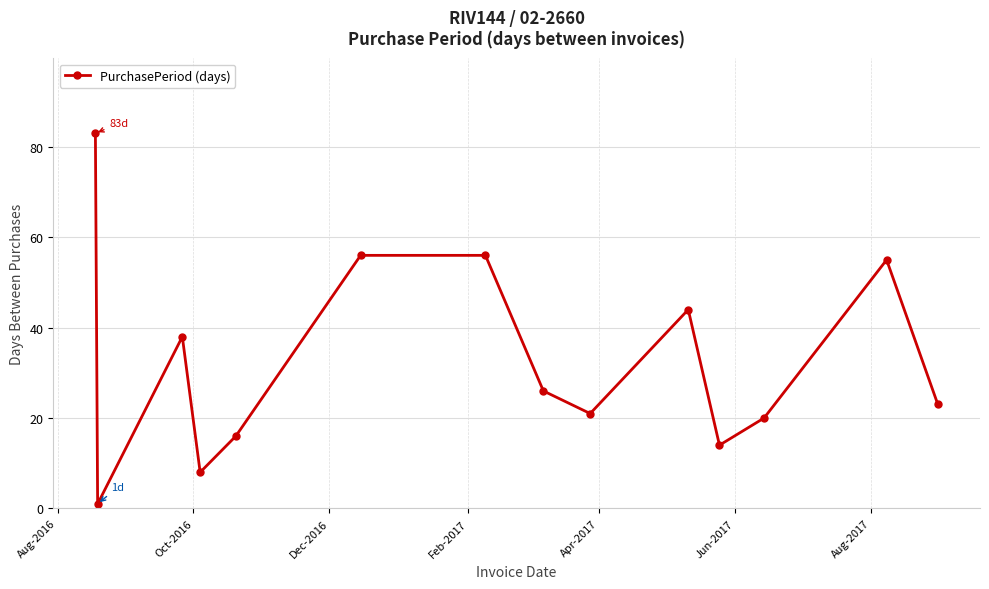

What is the maximum value shown in the chart?

83